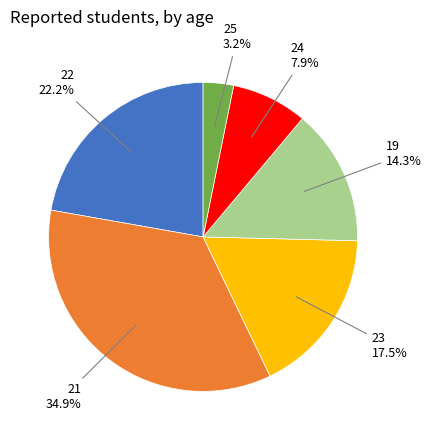

To the nearest percent, what portion does 25 represent?

3%